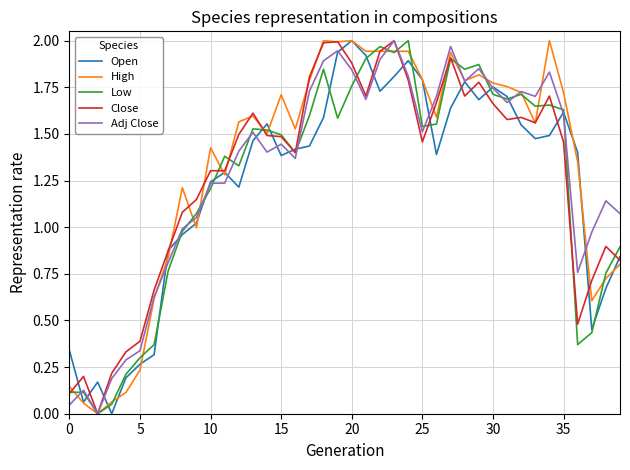

How many lines are shown in the chart?

5